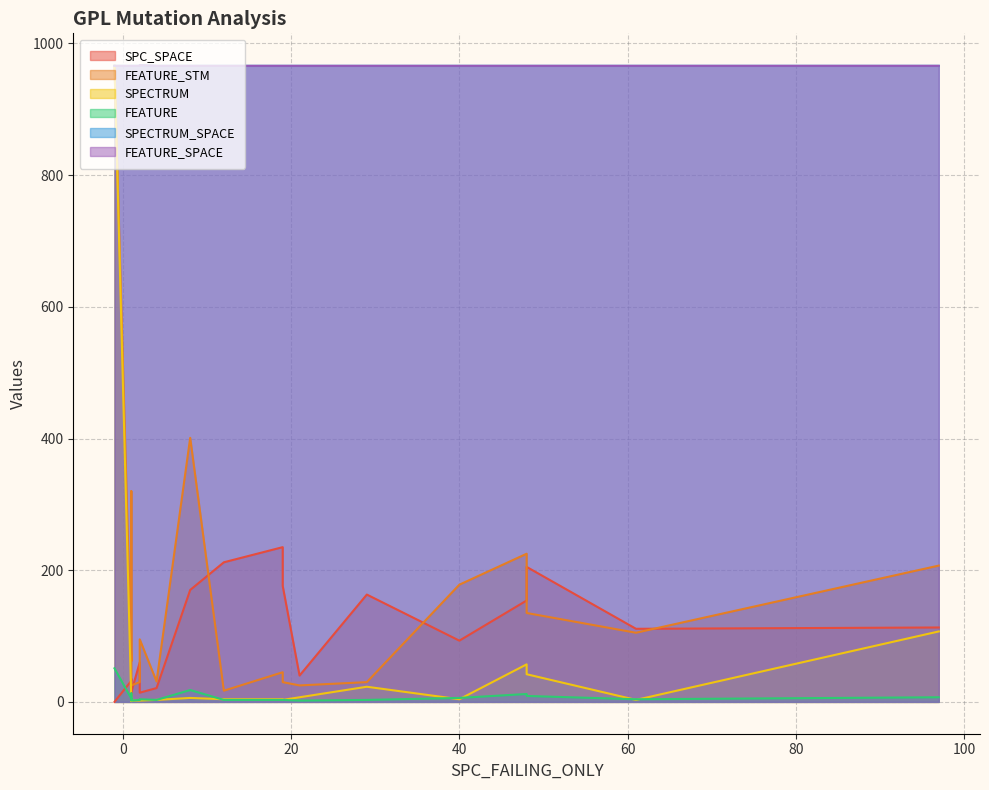

Where is the first local maximum for SPECTRUM_SPACE?

18